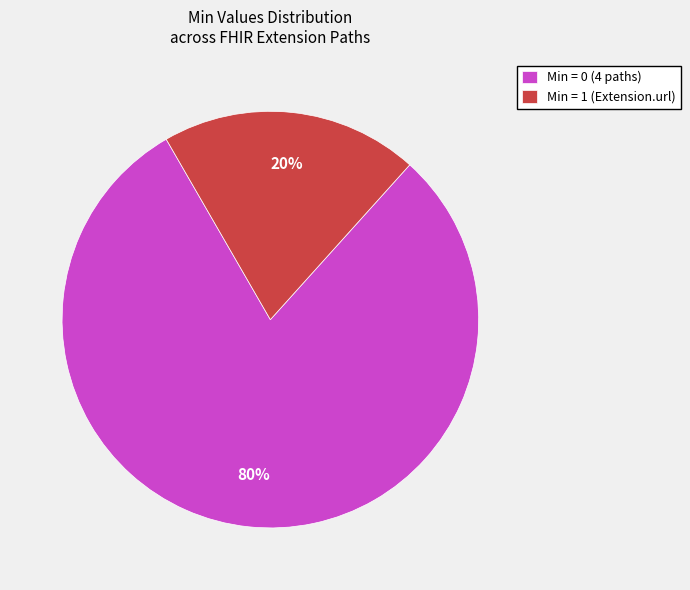

Count the number of slices in the pie.

2